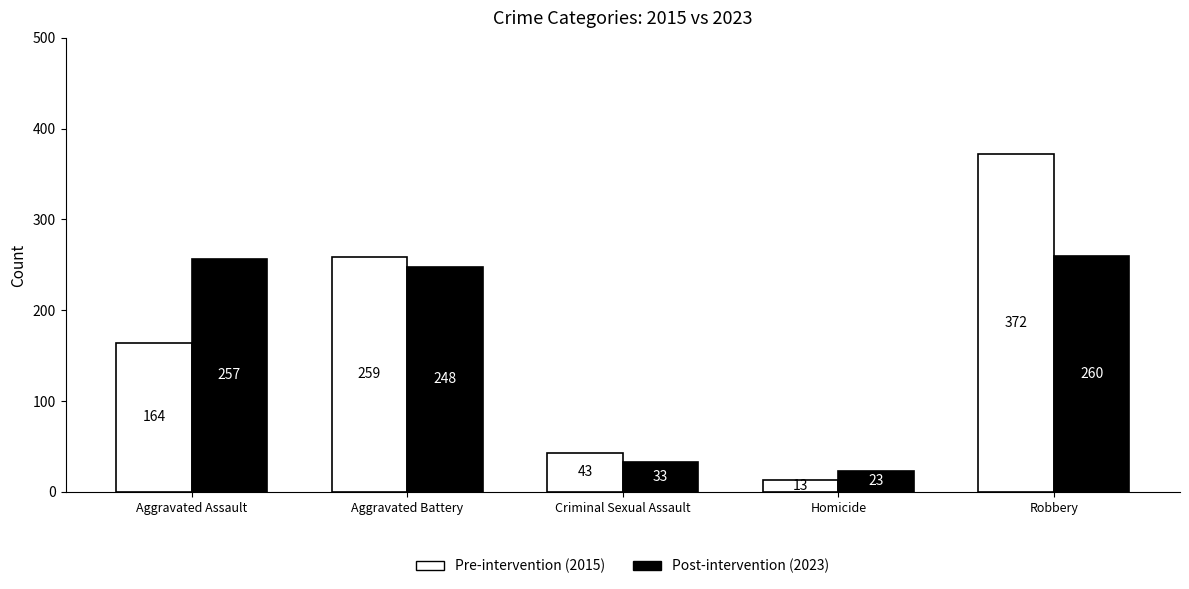

What is the maximum value shown in the chart?

372